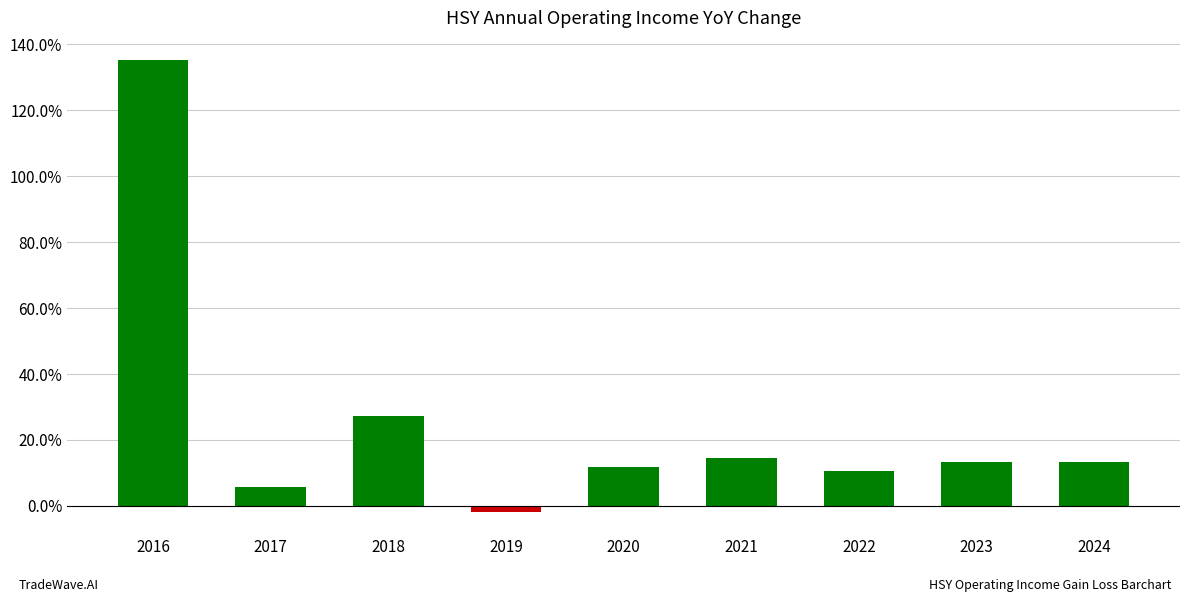

Does the chart contain any negative values?

Yes